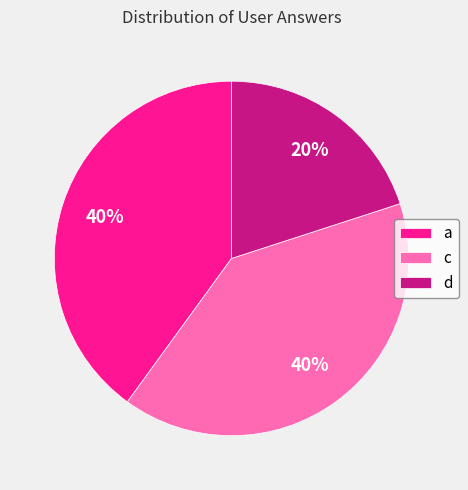

Combined, do c and a account for over 50%?

Yes